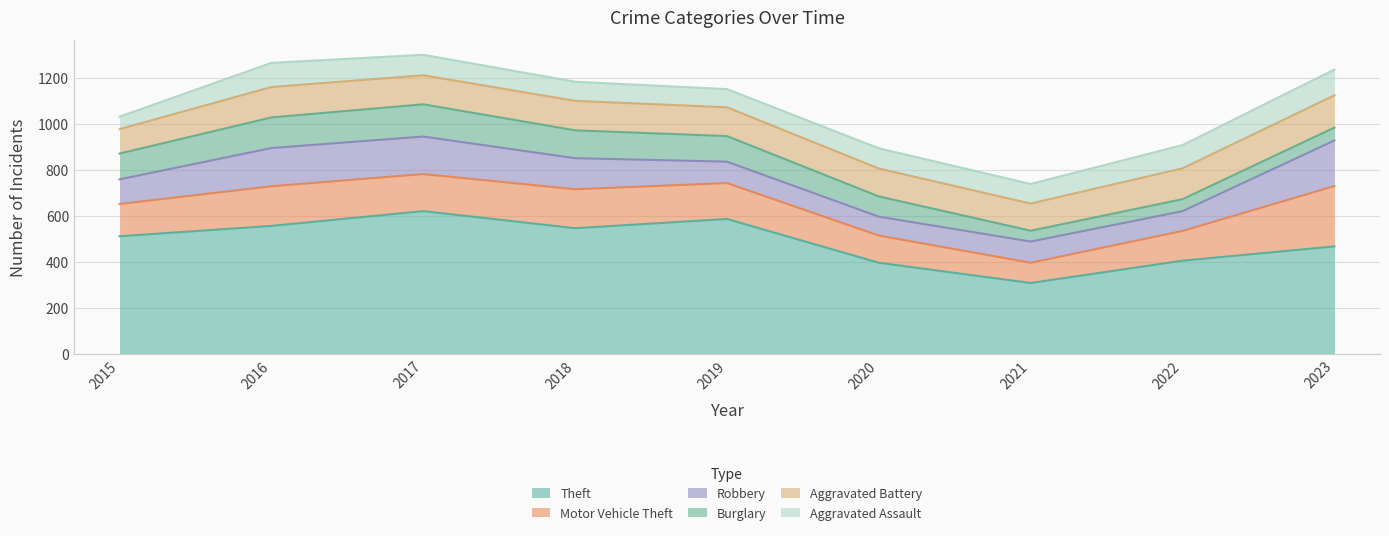

What is the difference between the maximum and minimum values in the Aggravated Battery series?

34